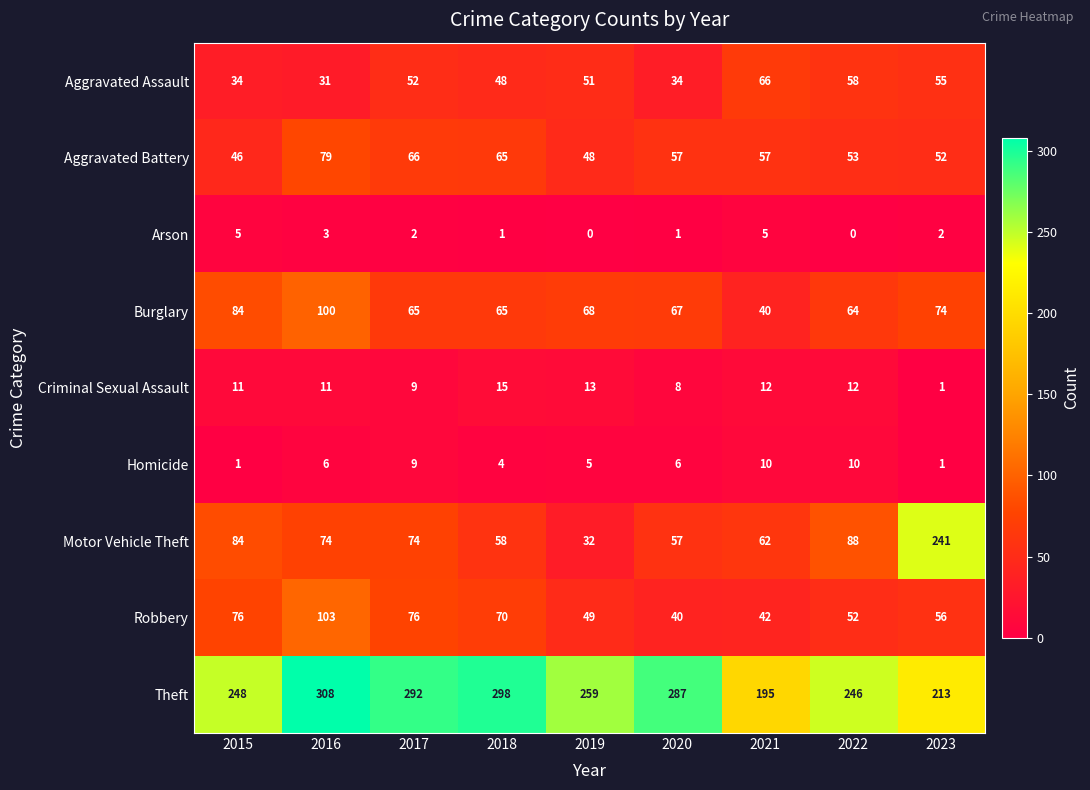

Which series has the widest spread of values?

Motor Vehicle Theft